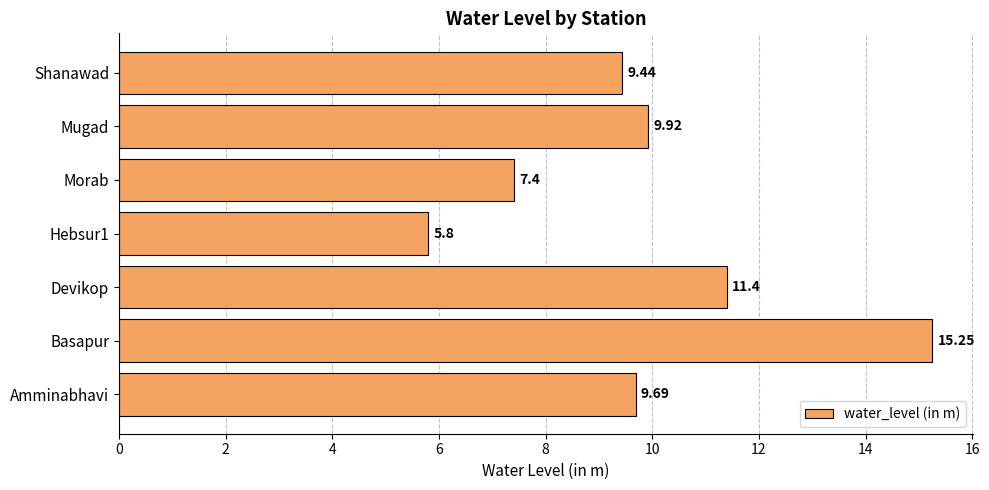

At which label is the value closest to 10?

Mugad